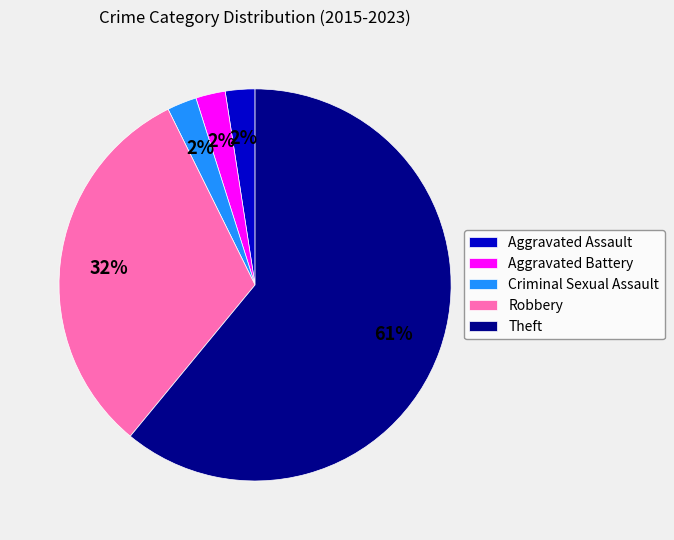

Which category accounts for the majority?

Theft